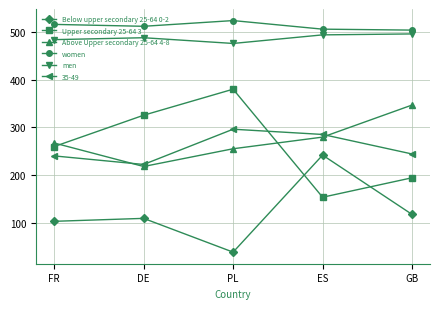

What is the lowest value of the Upper secondary 25-64 3 series?

153.2